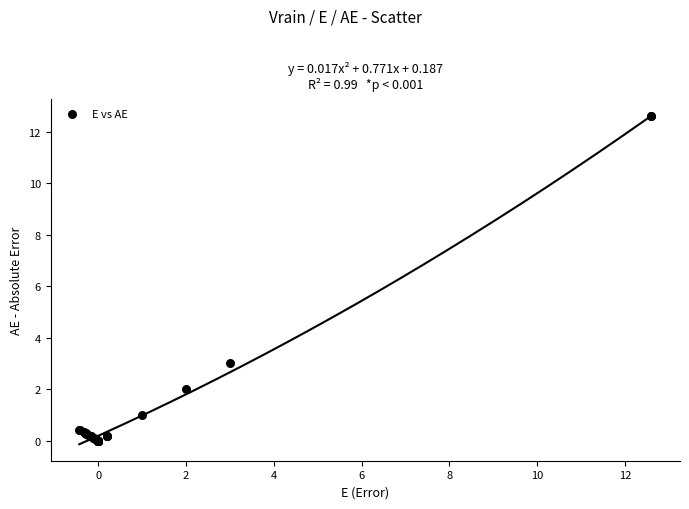

What Y value in the scatter plot is closest to 6?

3.0